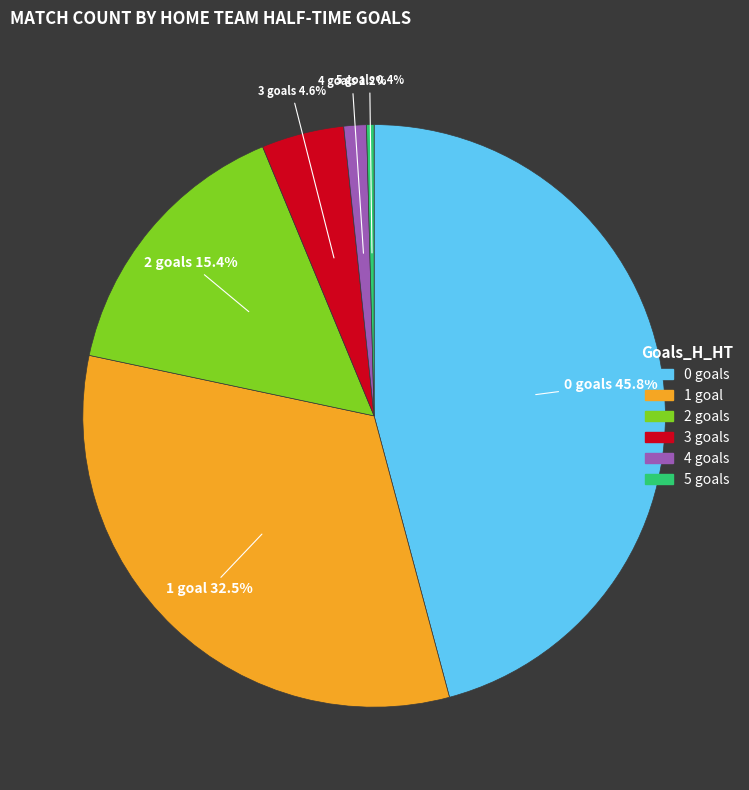

Between 4 and 1, which is larger?

1